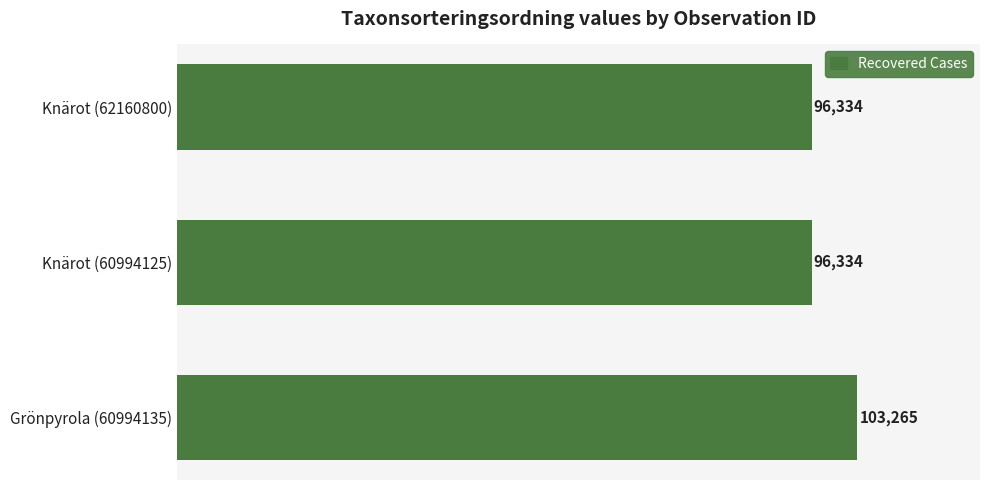

How many values are between 96334 and 103265?

3